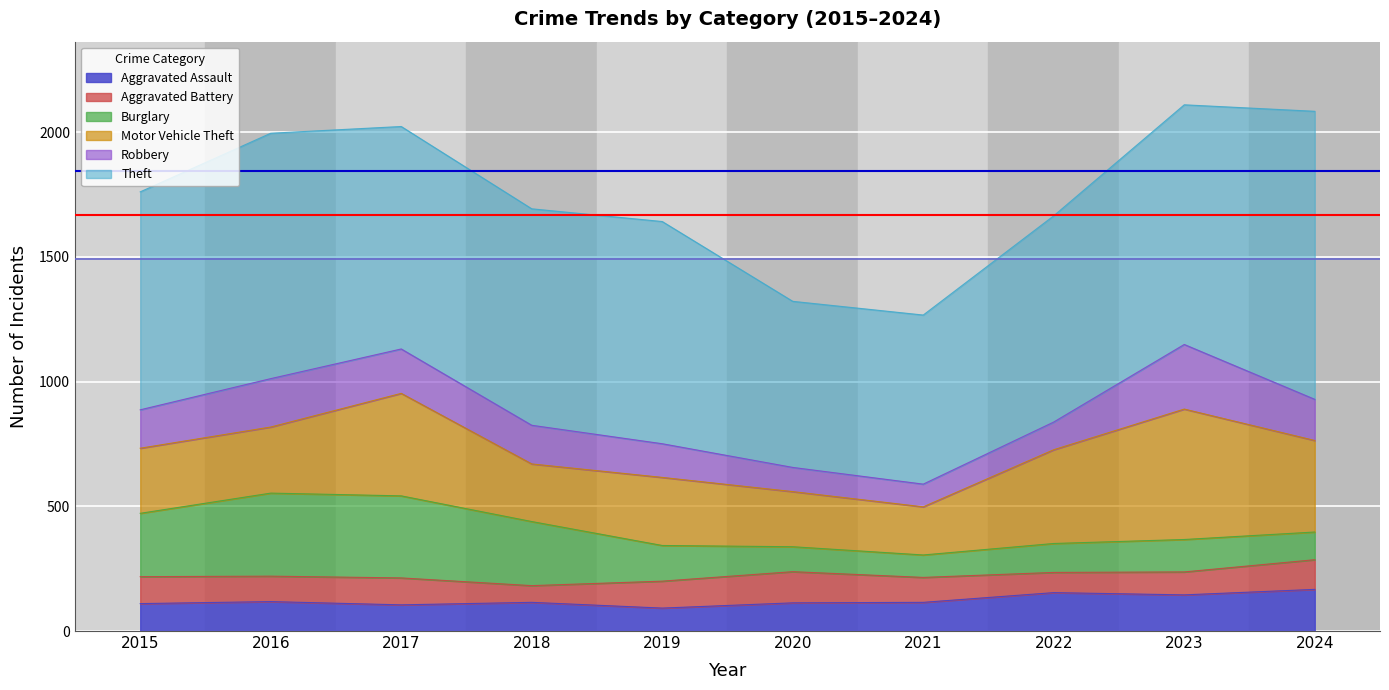

The Aggravated Assault series shows 118 at 2016. True or false?

True